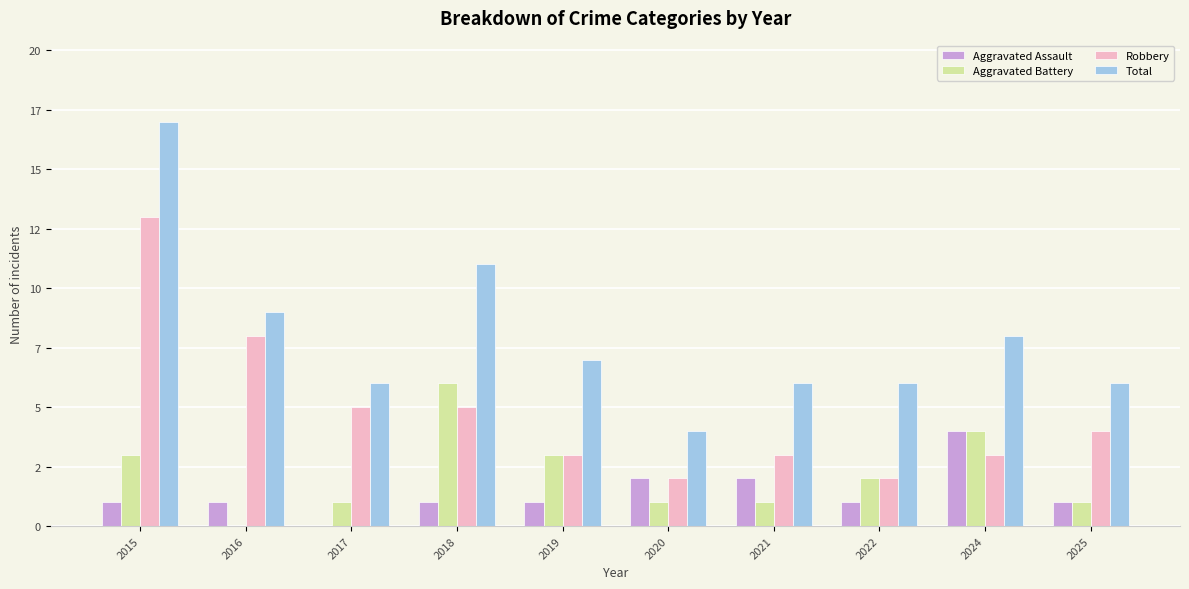

At how many categories does at least one series exceed 4?

9